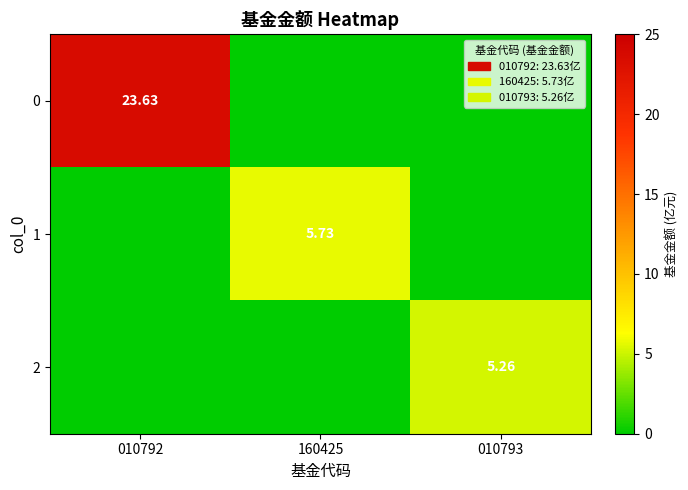

The value of 0 at 010792 is 23.6. True or false?

True